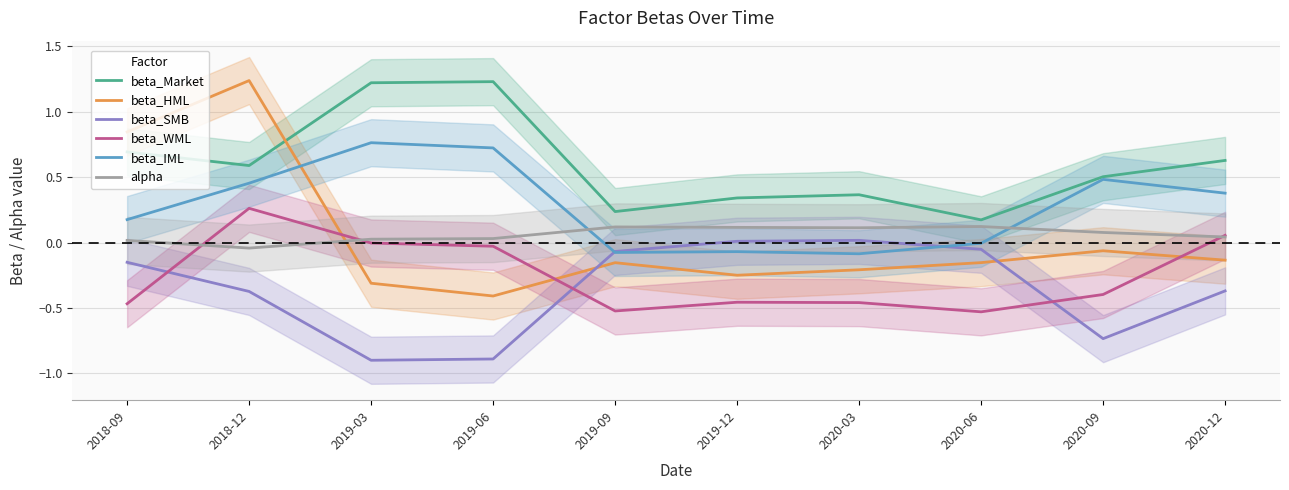

Where is beta_SMB nearest to the value 0?

2019-12